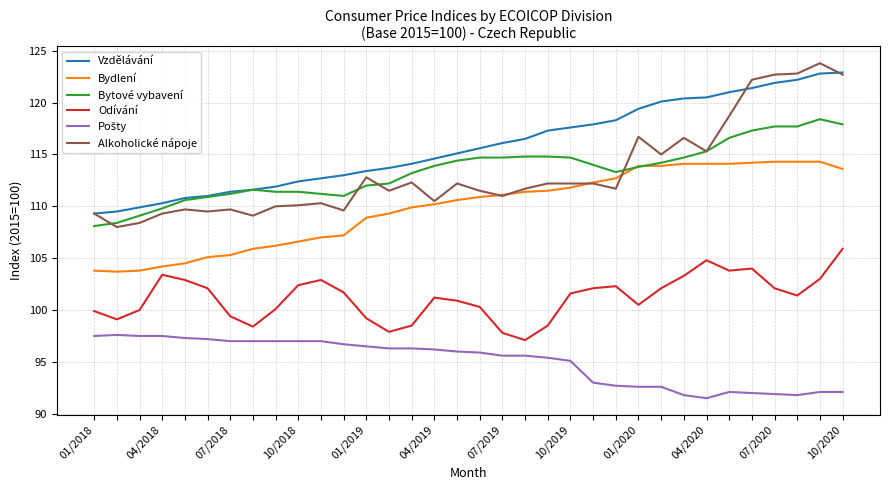

Which series has the widest spread of values?

Alkoholické nápoje